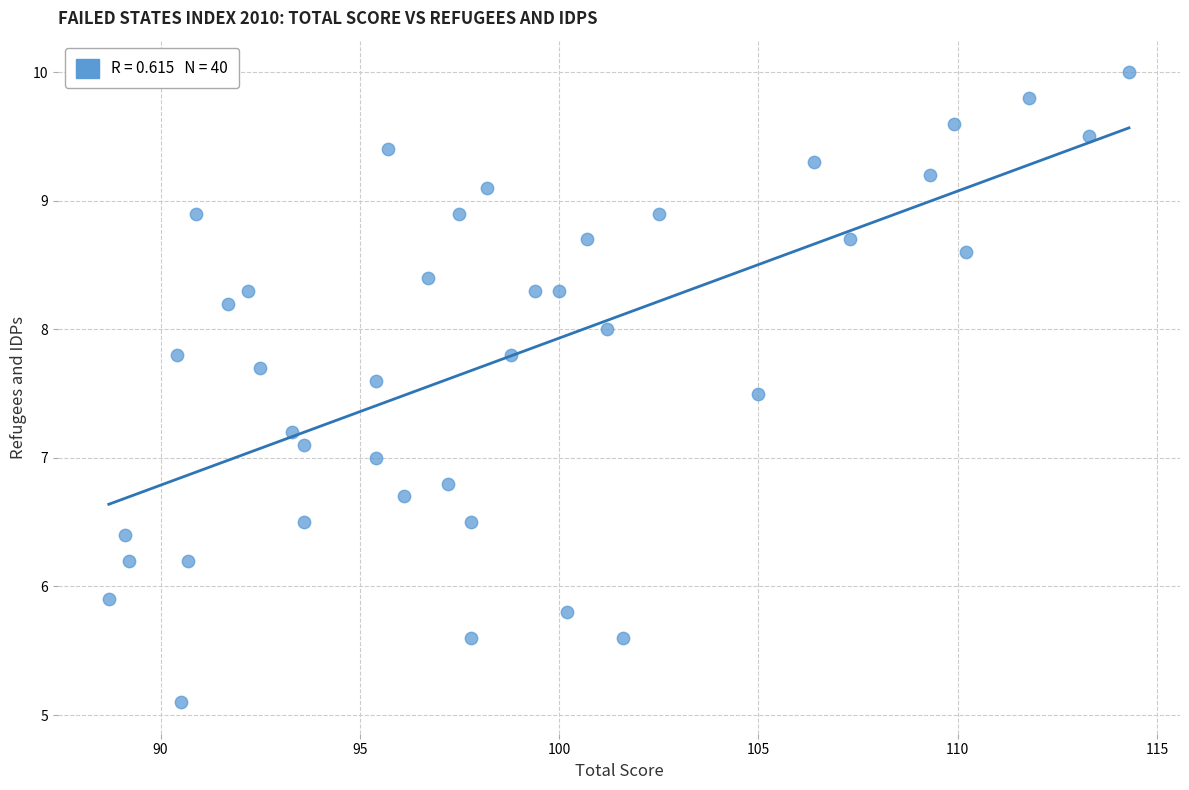

What is the range of X values (max minus min)?

25.6